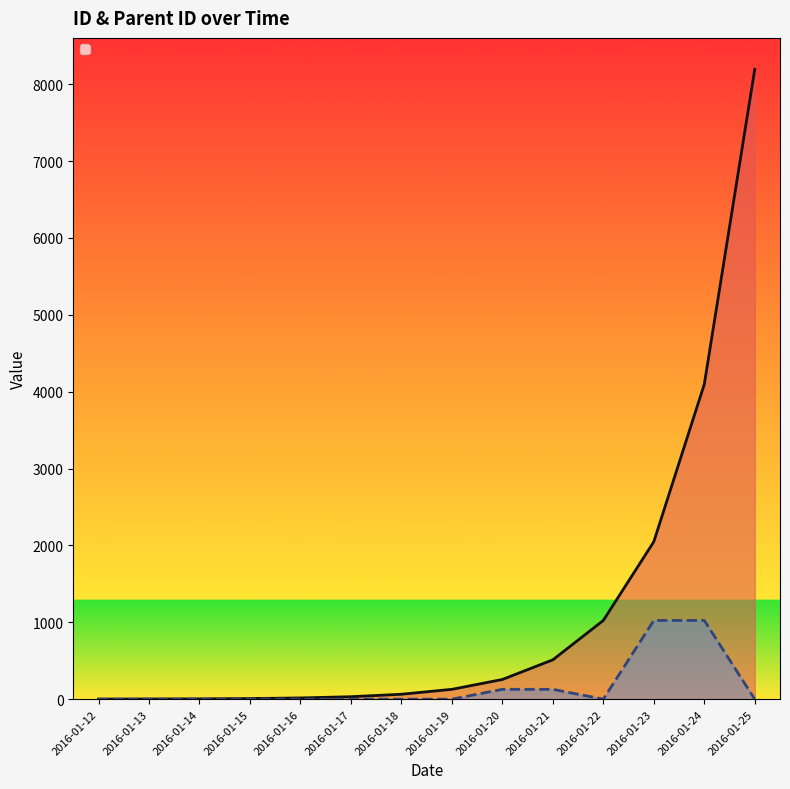

What is the difference between the maximum and minimum values in the _id_parent series?

1024